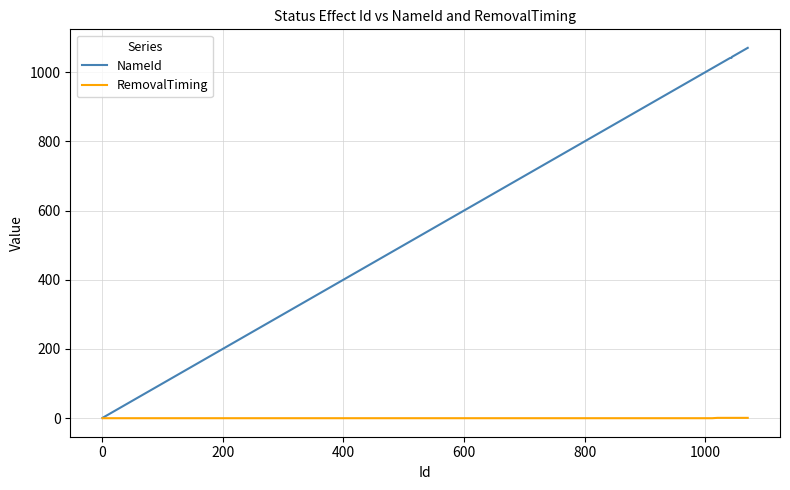

What is the maximum value shown in the chart?

1070